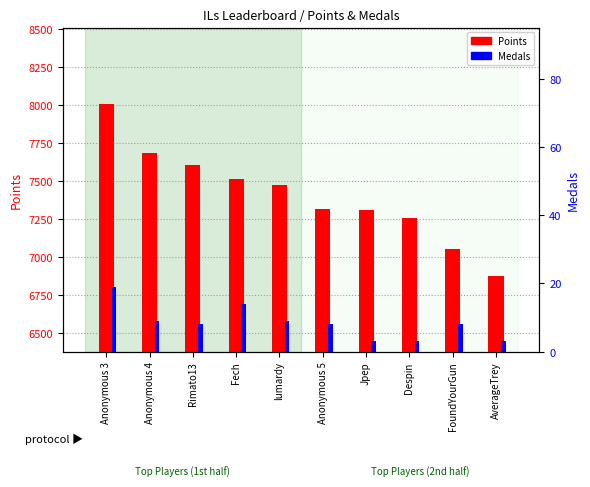

What is the average value of the Medals series?

8